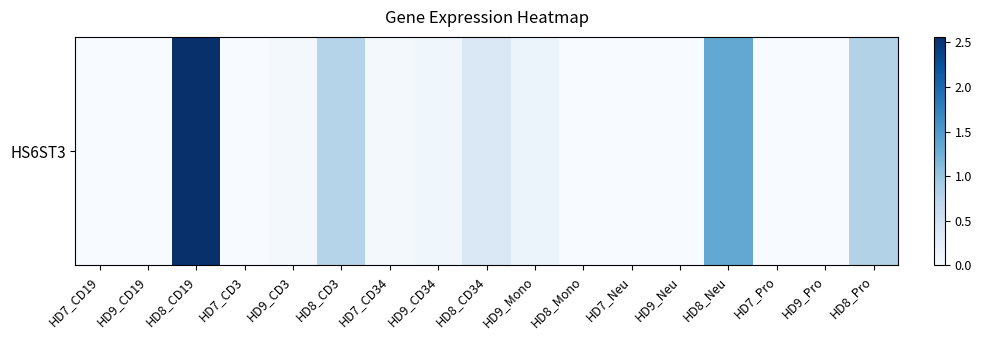

What is the average value?

0.4